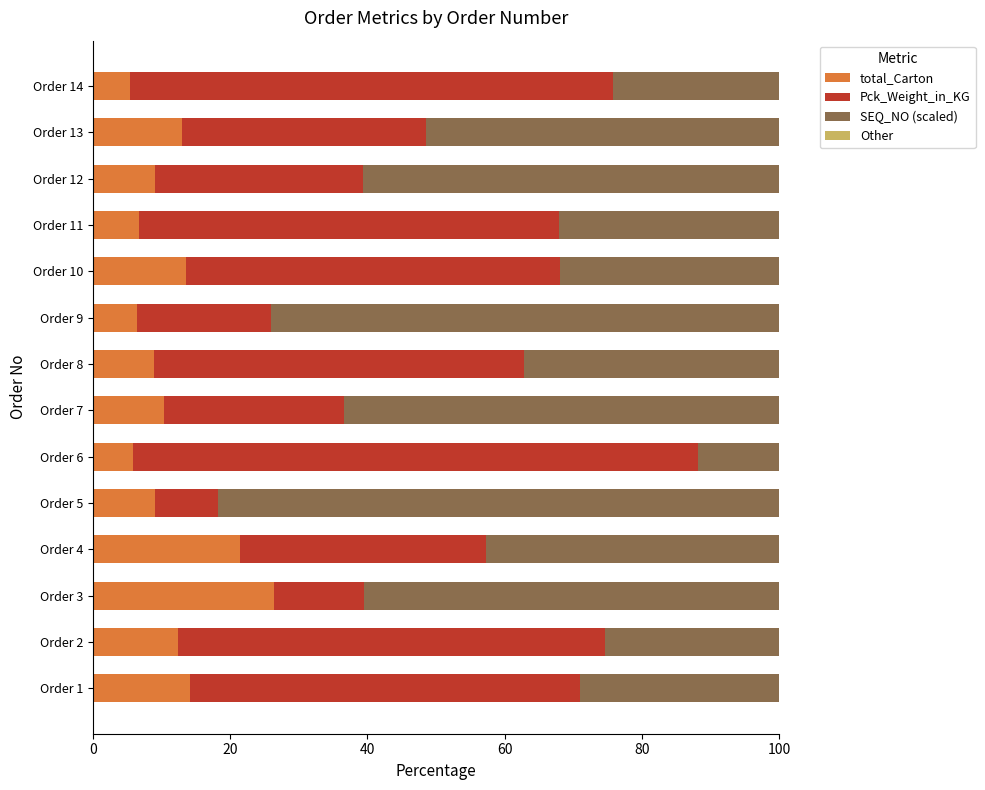

What is the maximum value for total_Carton?

26.3